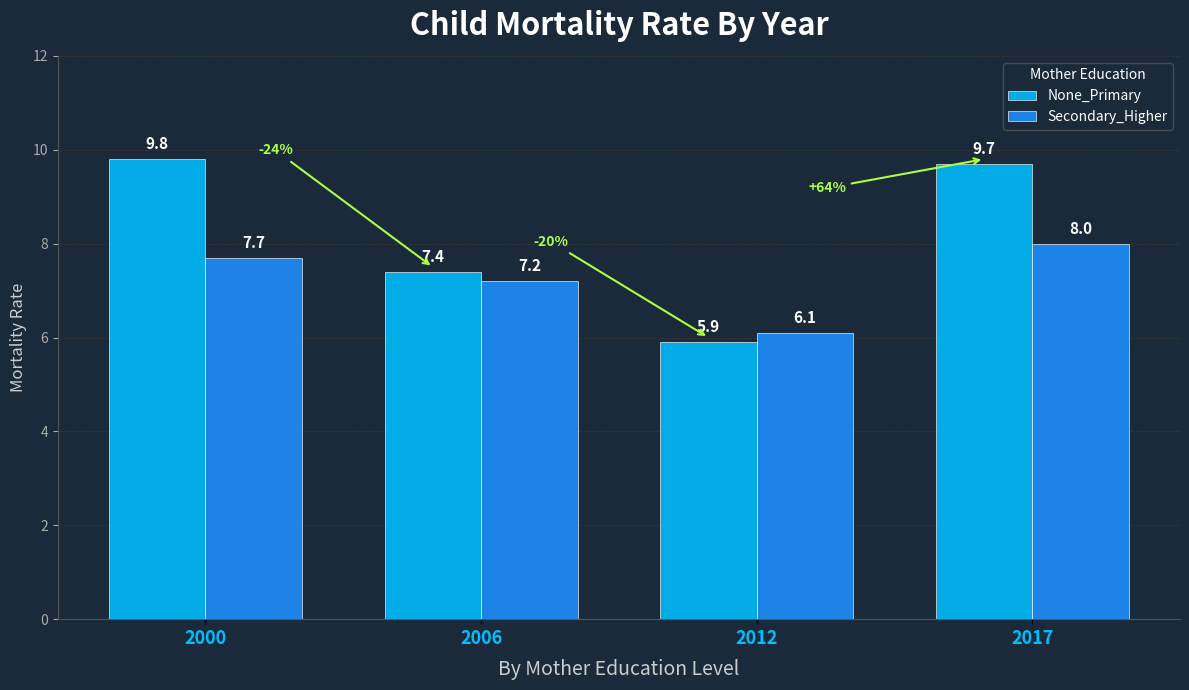

Rank the series at 2017 from highest to lowest value.

None_Primary, Secondary_Higher